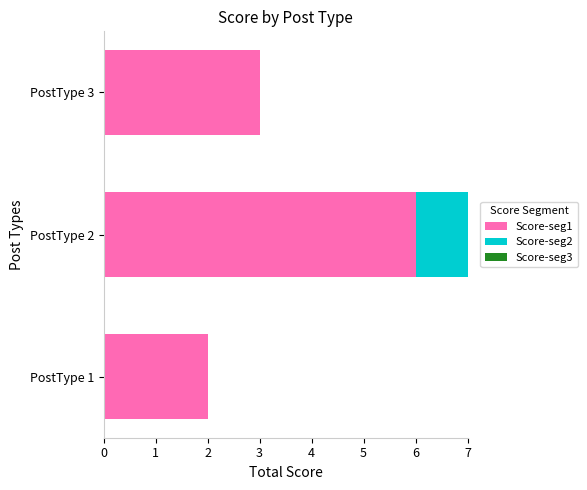

How many categories are shown in the chart?

3